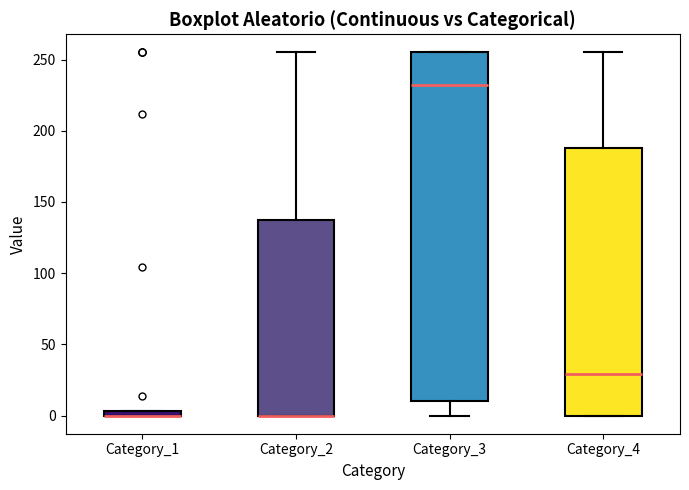

Which box is the tallest, from its lower edge to its upper edge?

Category_3